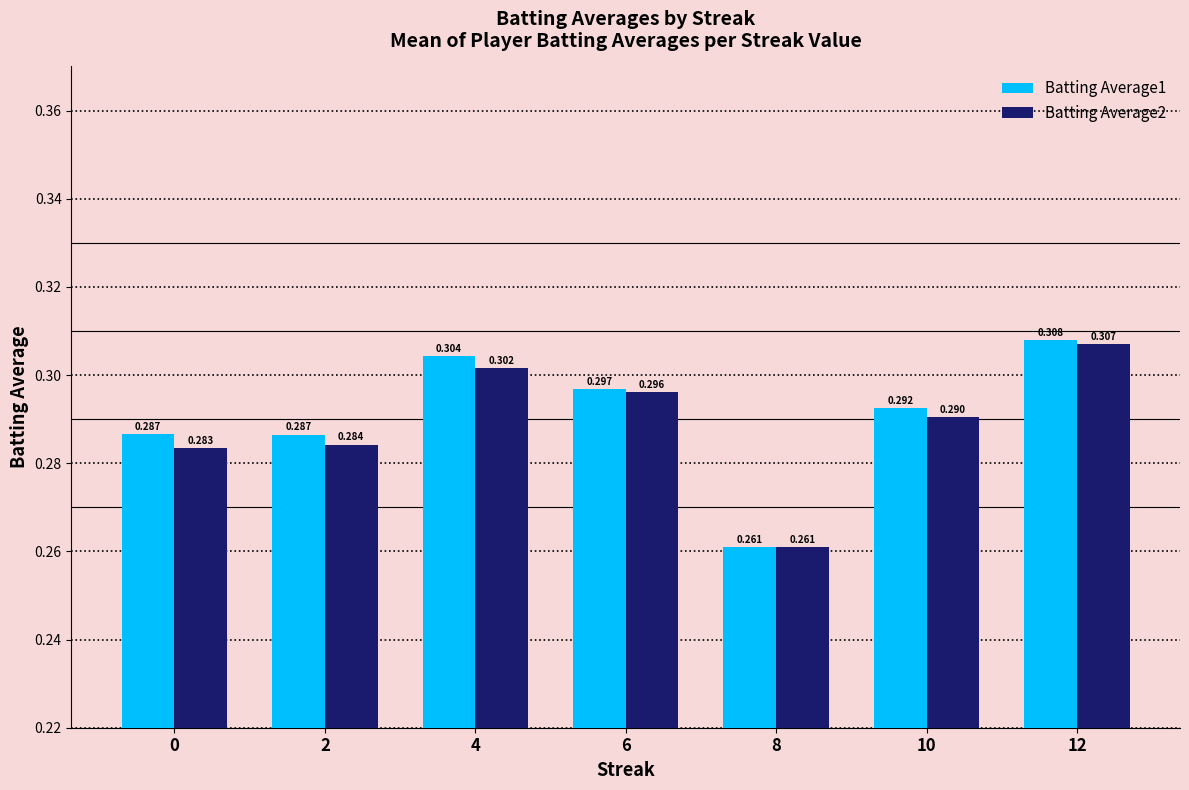

Are the bars grouped side by side (vs. stacked)?

Yes